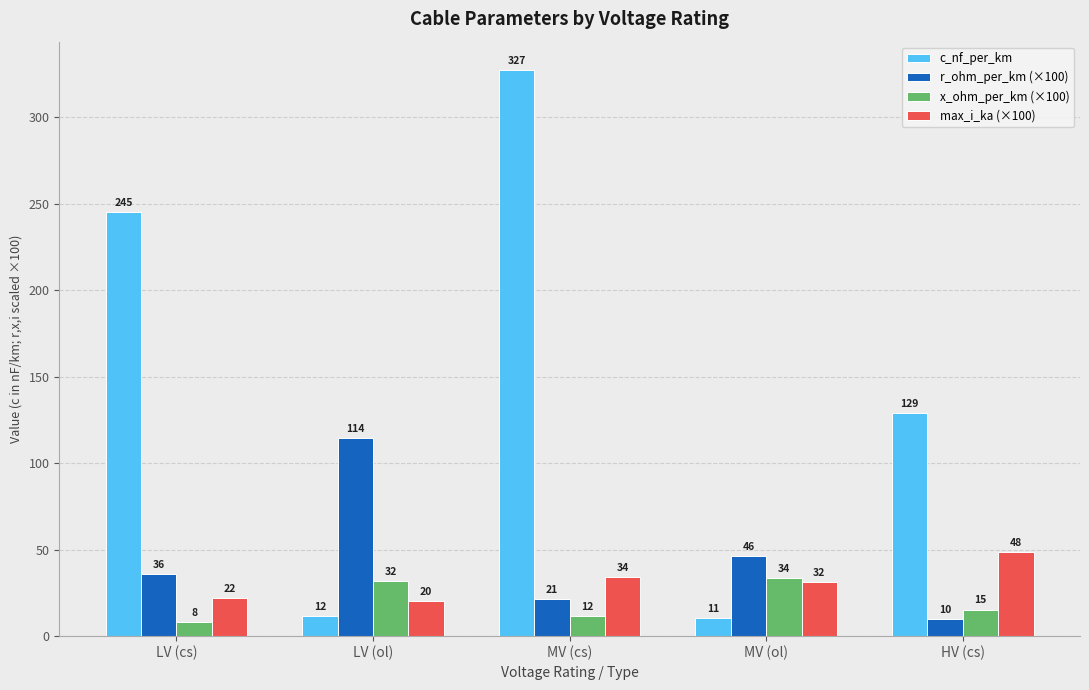

What are all the series names shown in the legend?

c_nf_per_km, r_ohm_per_km (×100), x_ohm_per_km (×100), max_i_ka (×100)